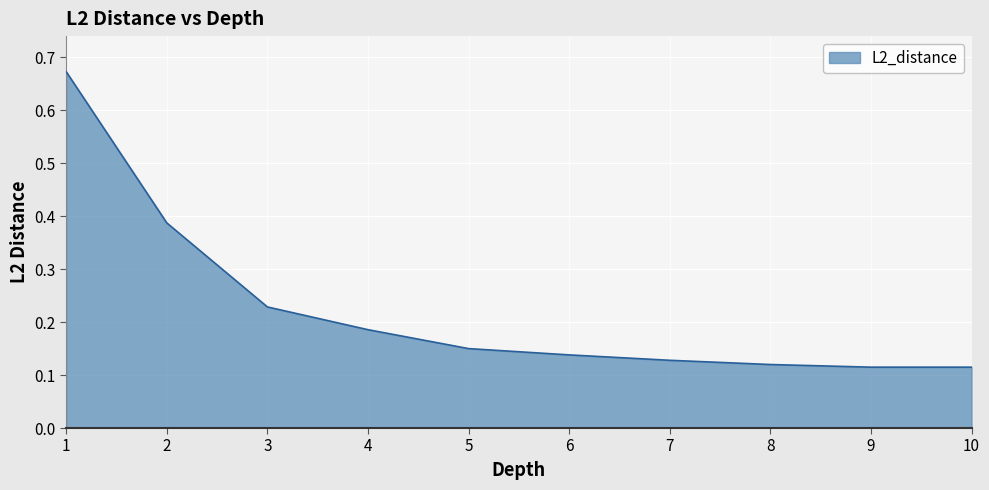

What is the difference between the maximum and minimum values?

0.6